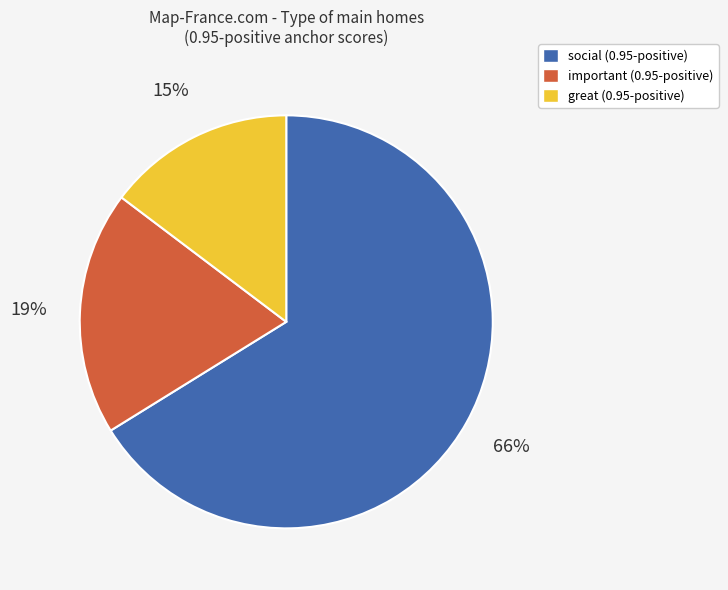

Which category has the biggest portion of the pie?

social (0.95-positive)